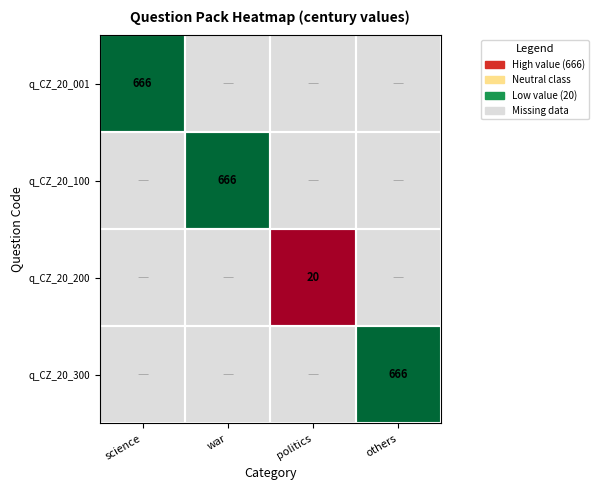

The value of q_CZ_20_200 at politics is 20. True or false?

True